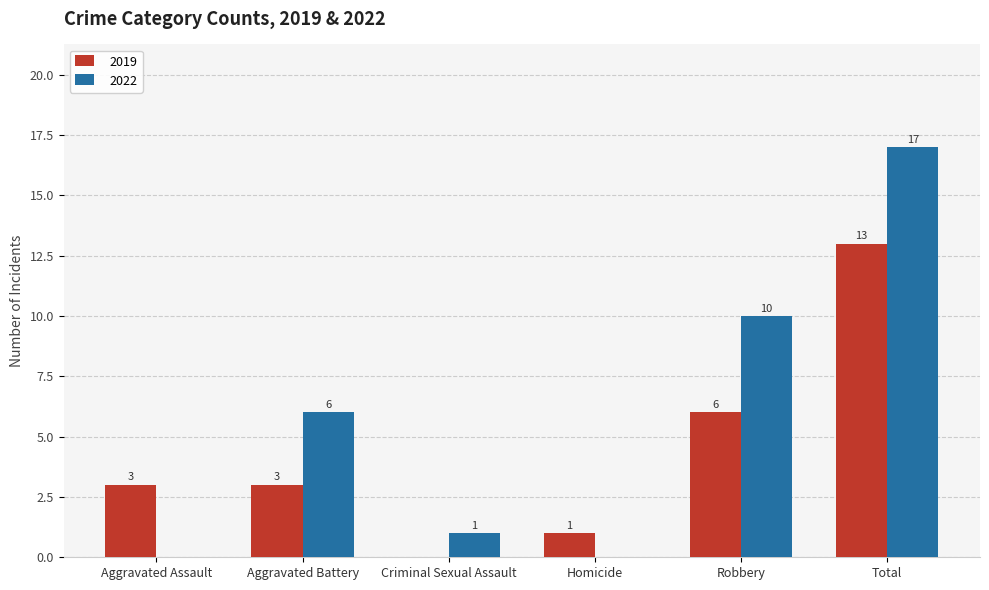

Which series has the largest total across all categories?

2022